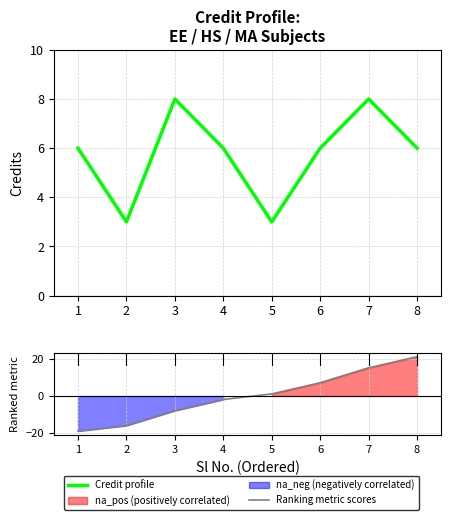

What is the difference between the second highest and minimum values in the Credit profile series?

5.0